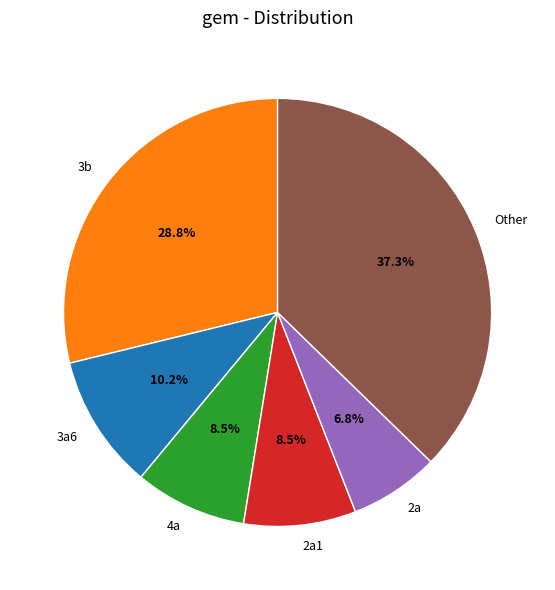

Approximately how many times larger is the value at 4a compared to 3a6?

0.8